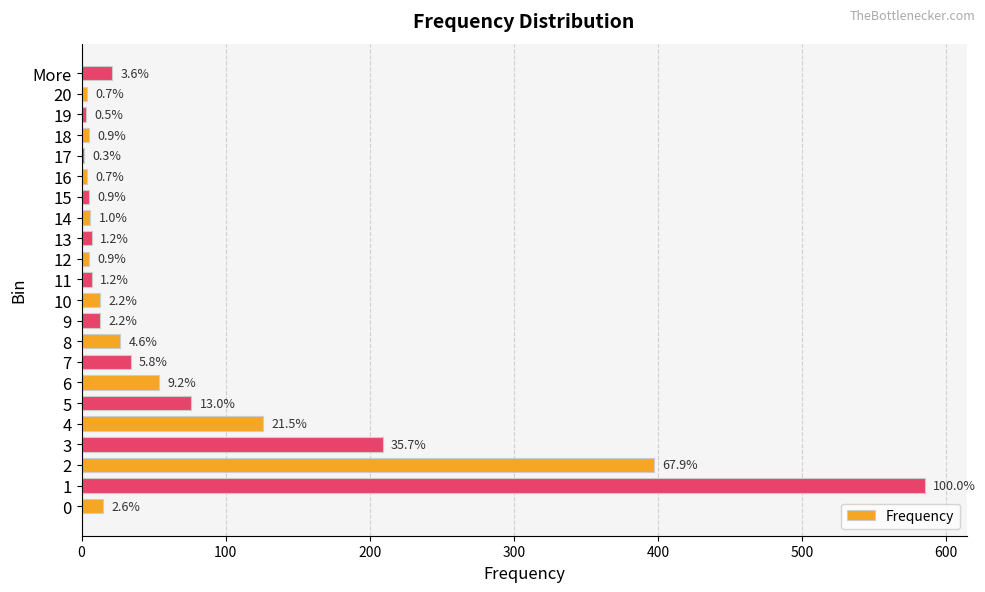

What is the difference between the maximum and minimum values?

583